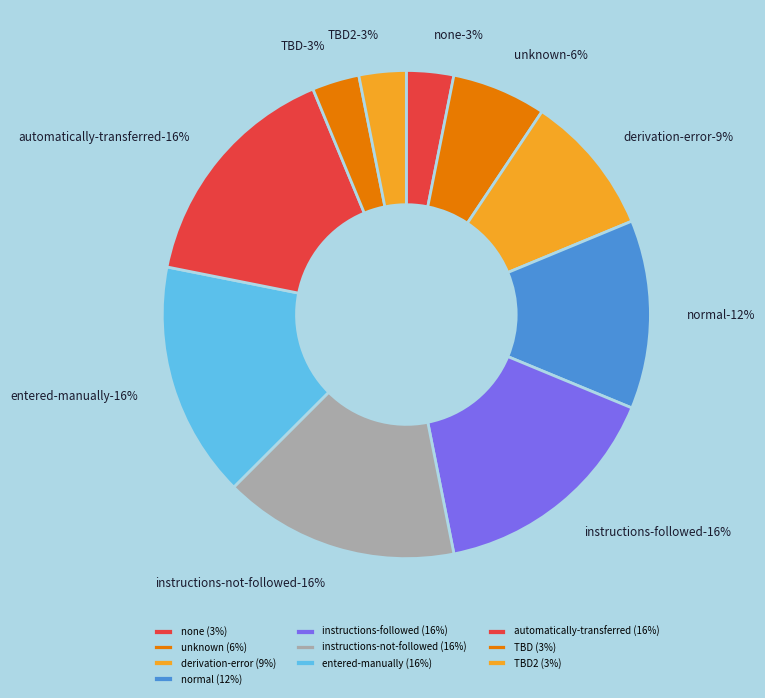

Rank the categories by value from highest to lowest.

instructions-followed, instructions-not-followed, entered-manually, automatically-transferred, normal, derivation-error, unknown, none, TBD, TBD2